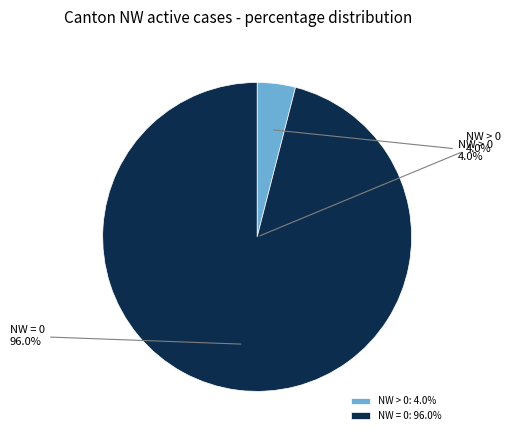

What is the largest slice in the pie chart?

NW=0